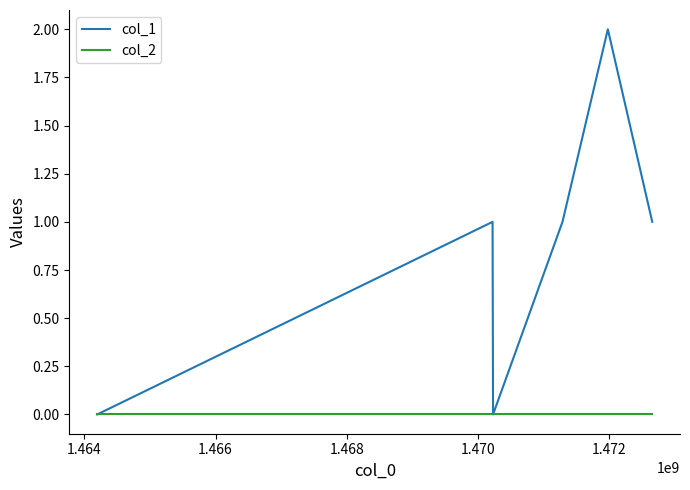

Which series has the largest range (max minus min)?

col_1